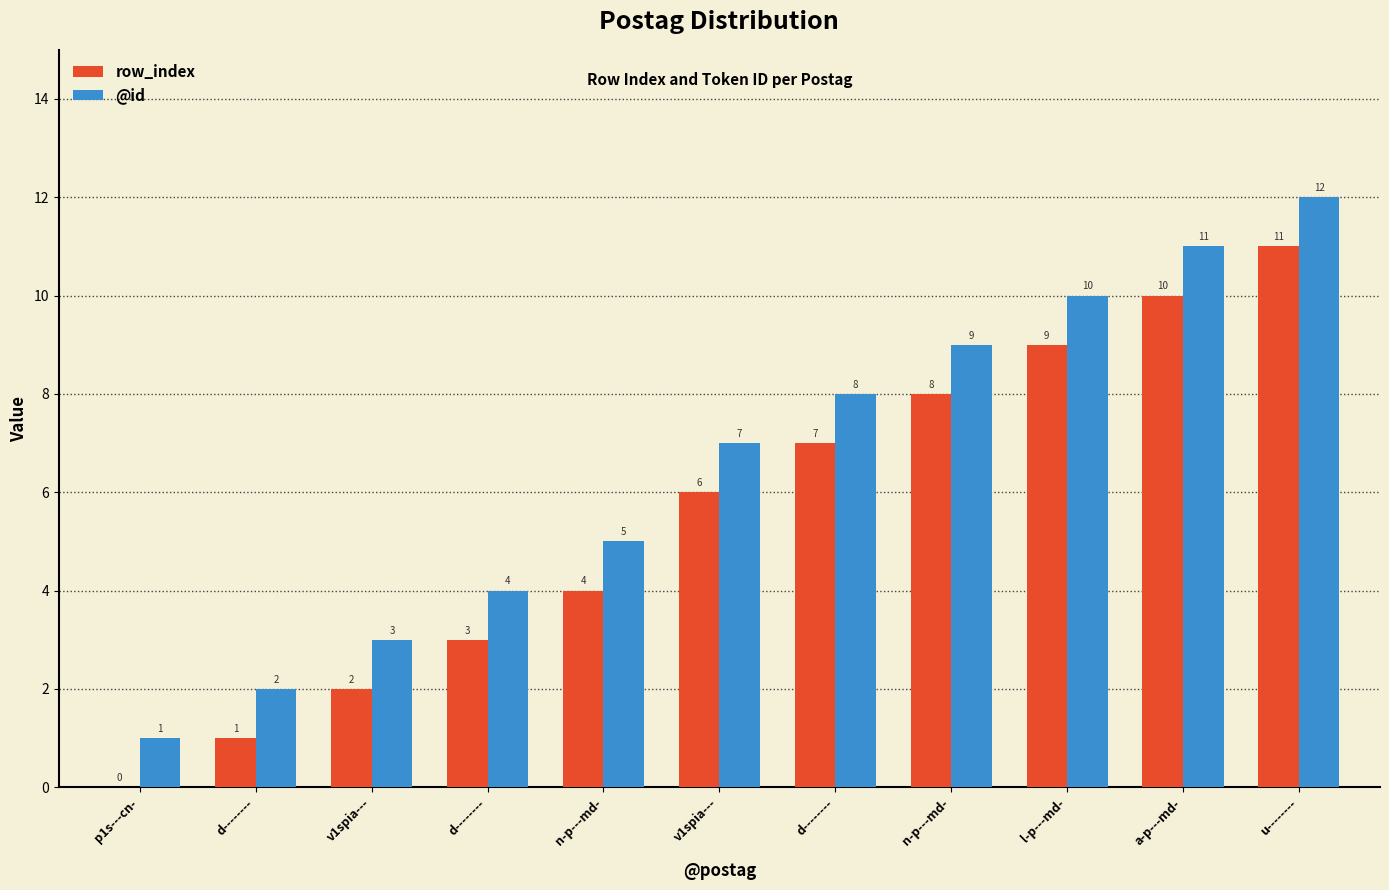

Are the bars grouped side by side (vs. stacked)?

Yes